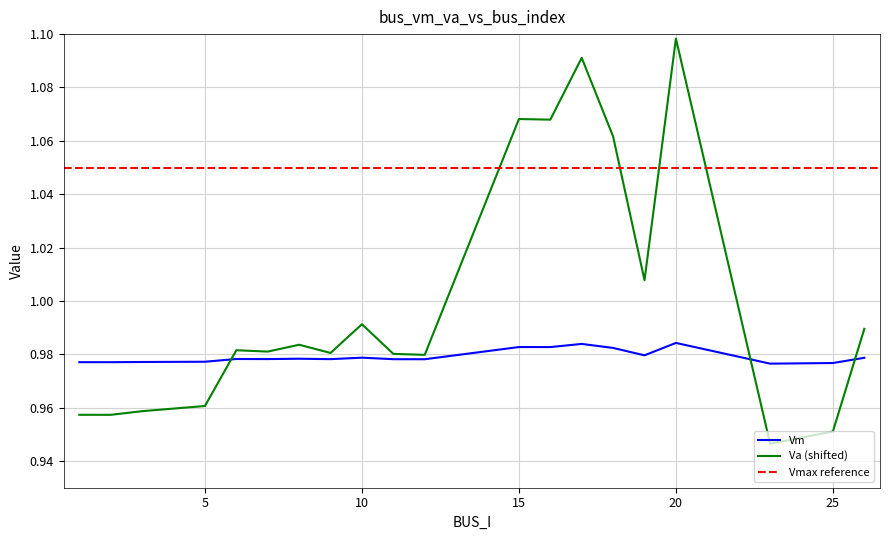

How many lines are shown in the chart?

2